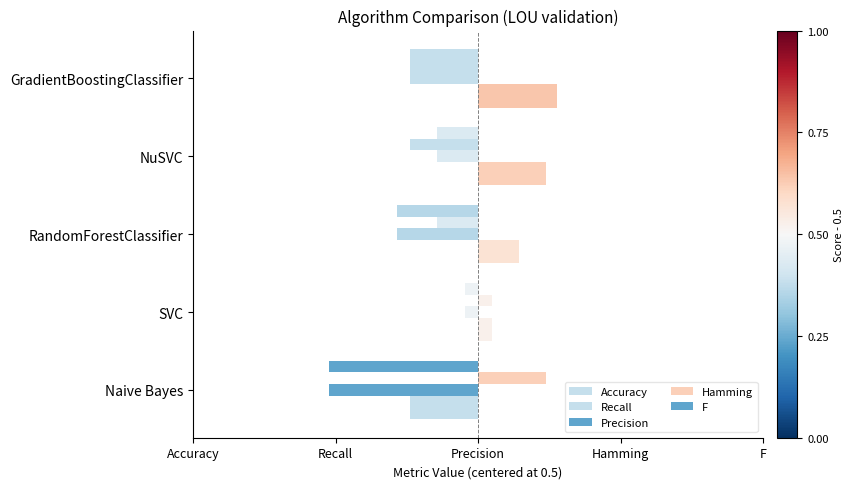

What is the label of the 2nd bar from the right?

NuSVC